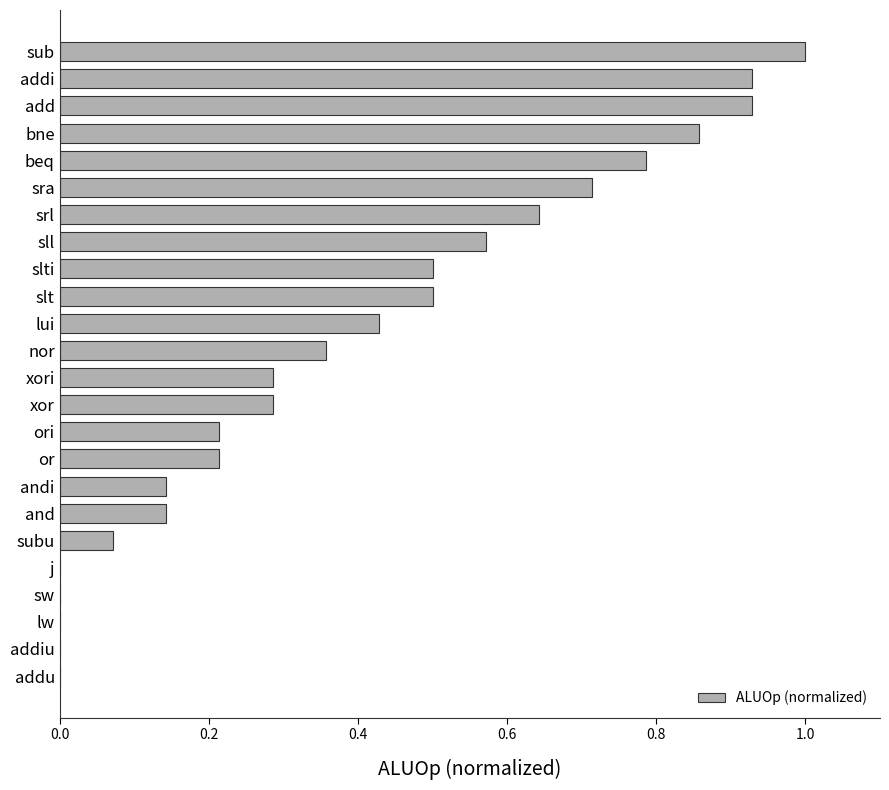

The chart shows a value of 0.1 at ori. True or false?

False